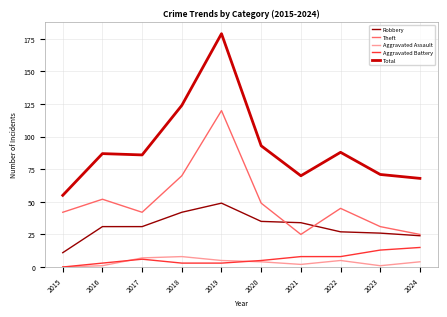

Reading right to left, transcribe all the data shown in this chart.

Robbery: 24	26	27	34	35	49	42	31	31	11
Theft: 25	31	45	25	49	120	70	42	52	42
Aggravated Assault: 4	1	5	2	4	5	8	7	1	0
Aggravated Battery: 15	13	8	8	5	3	3	6	3	0
Total: 68	71	88	70	93	179	124	86	87	55